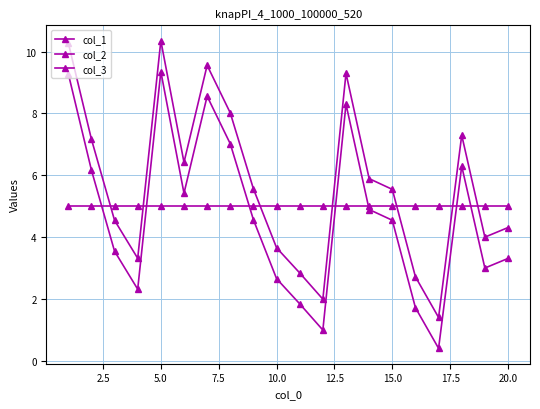

How many lines are shown in the chart?

3